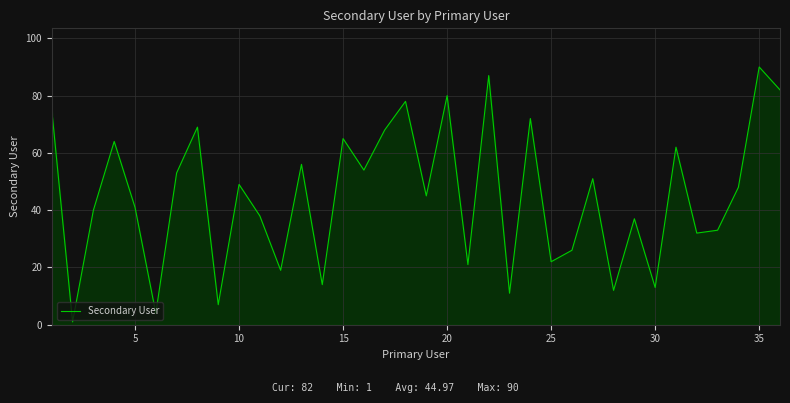

What is the greatest value displayed?

90